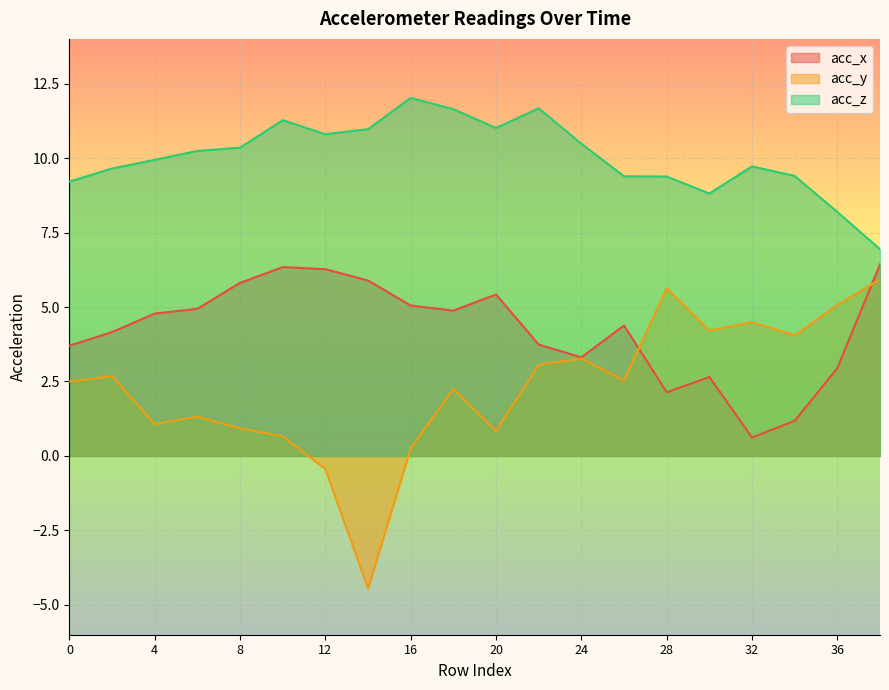

What is the difference between the acc_y values at 0 and 24?

0.8